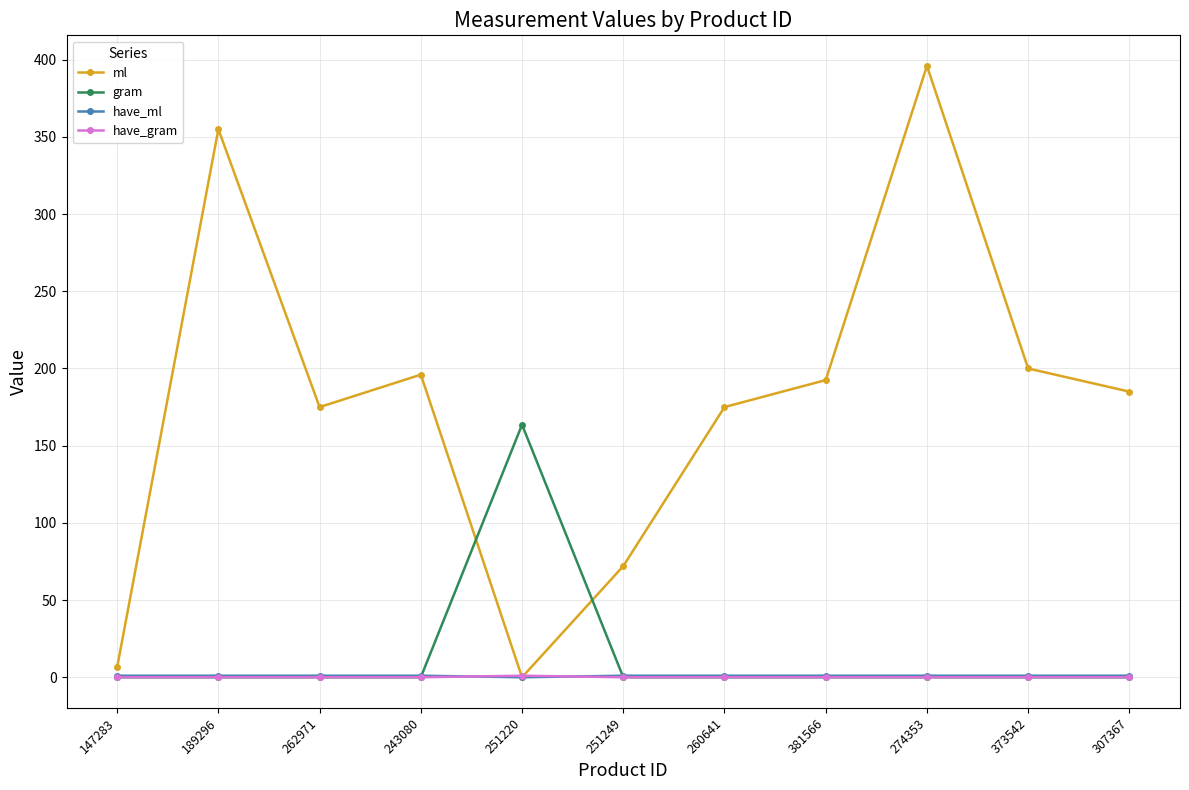

How many times do have_gram and have_ml cross each other?

2